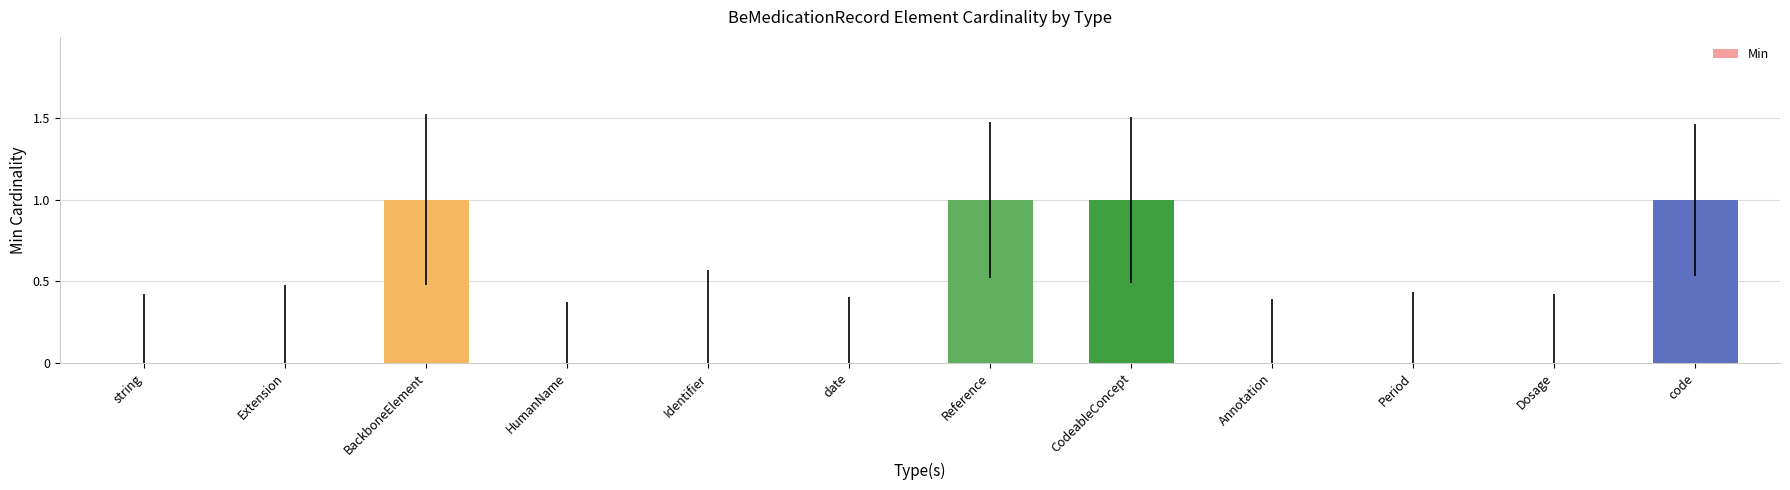

How many distinct data groups are displayed?

1